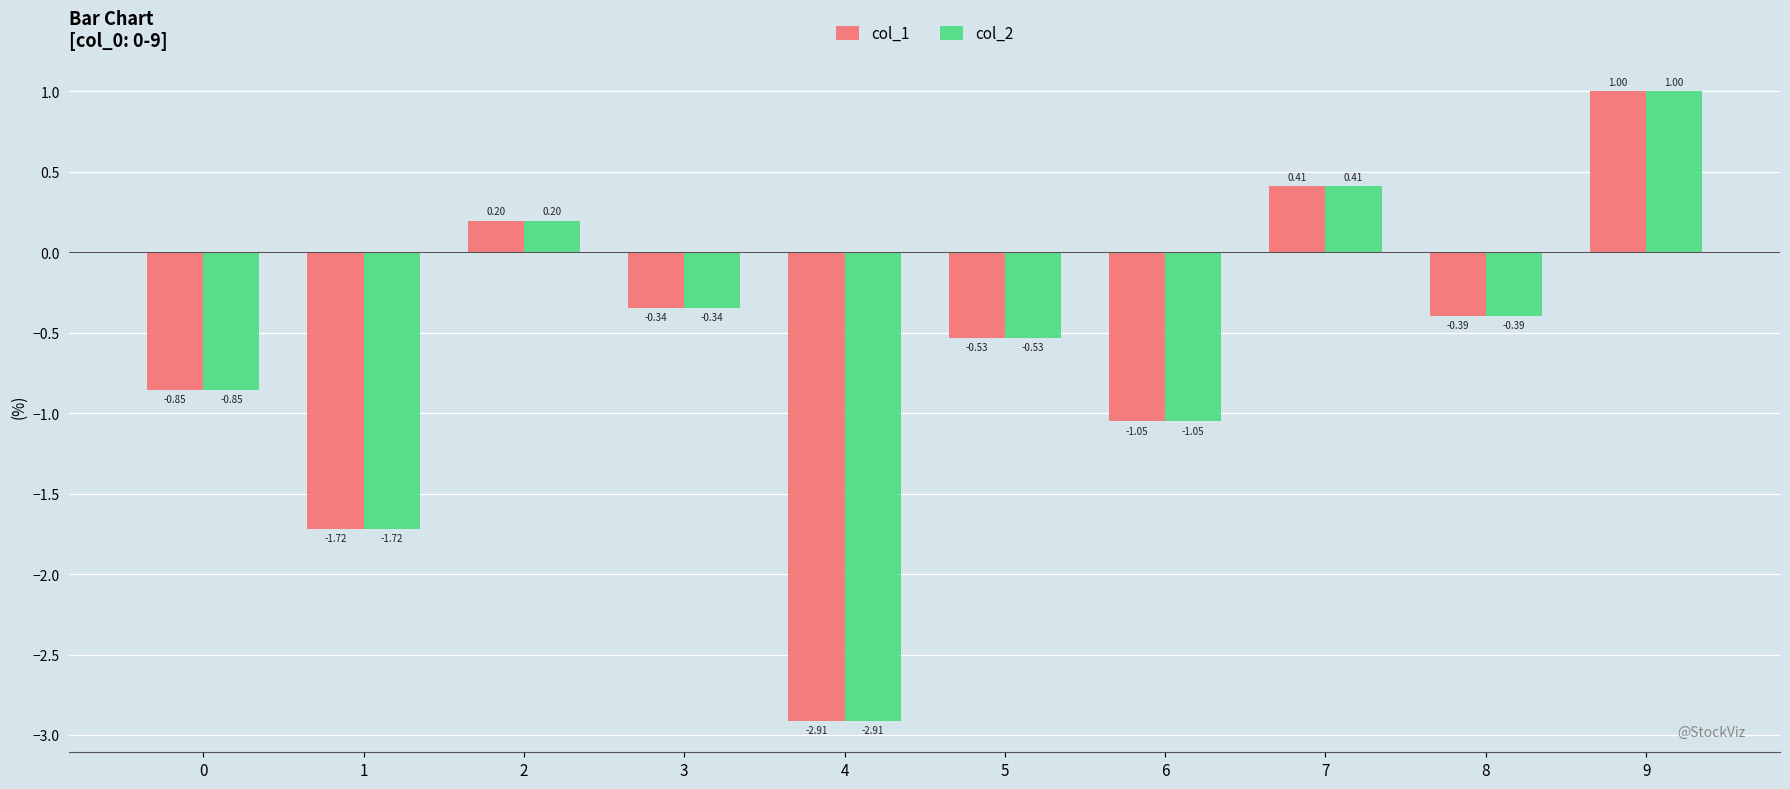

What is the maximum value shown in the chart?

1.0